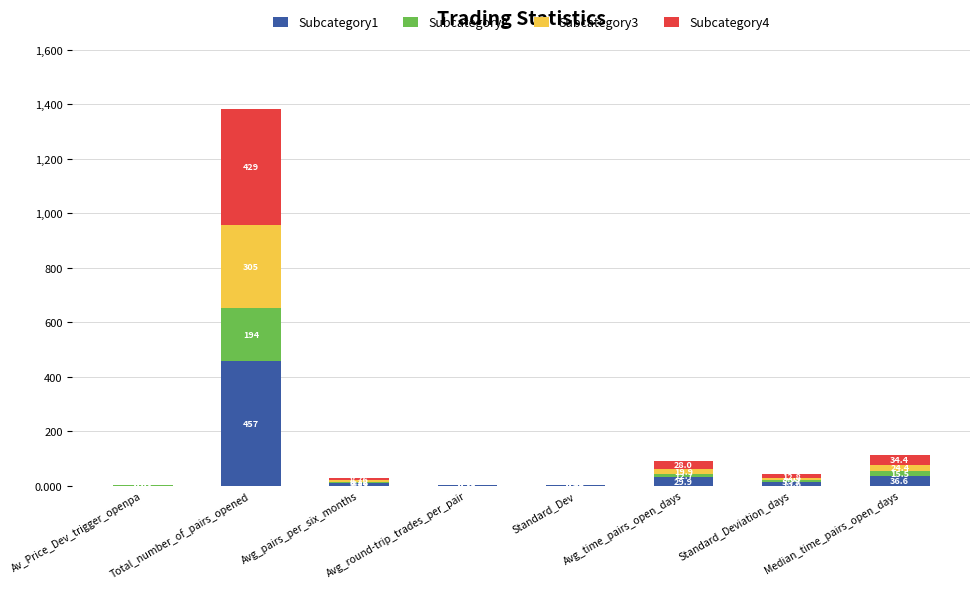

What is the total value across all series at Standard_Deviation_days?

41.3